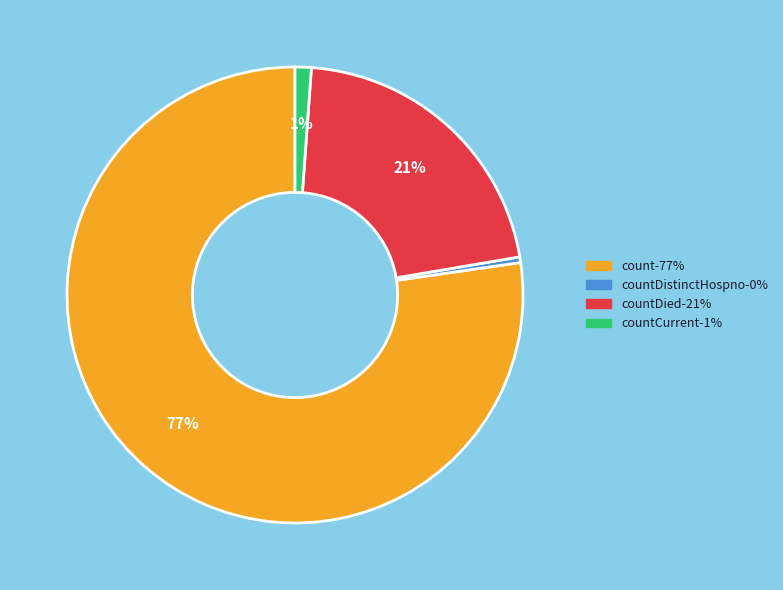

To the nearest percent, what is the average slice percentage?

25%